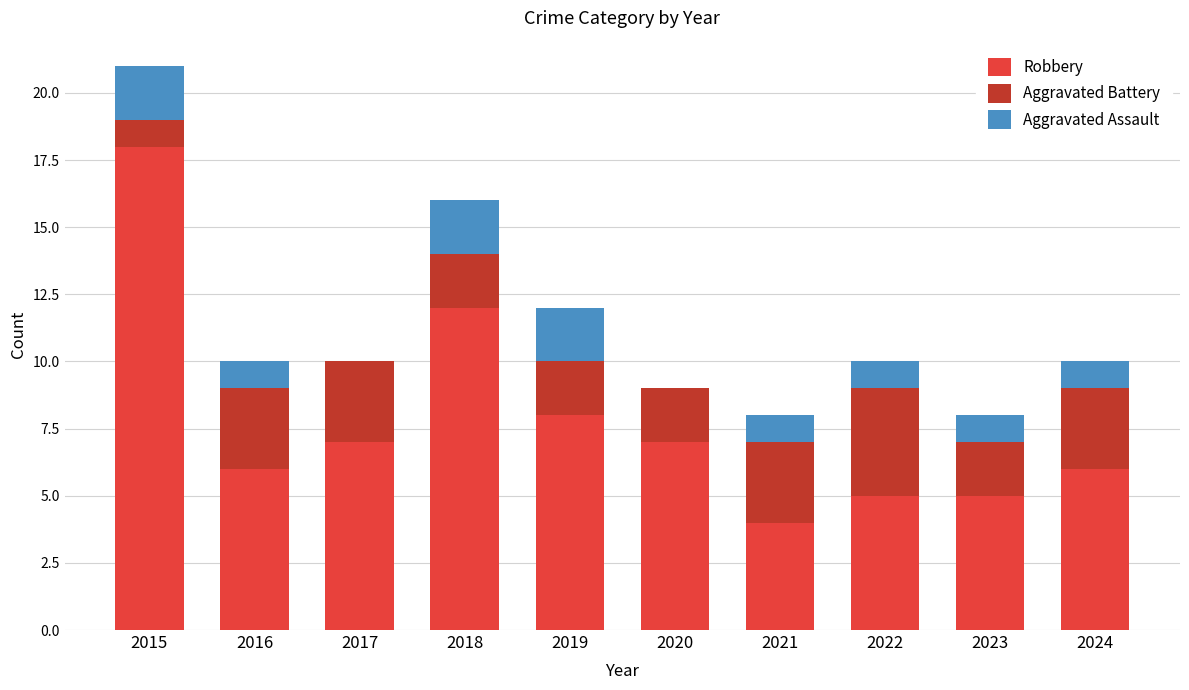

How many series are shown in this chart?

3